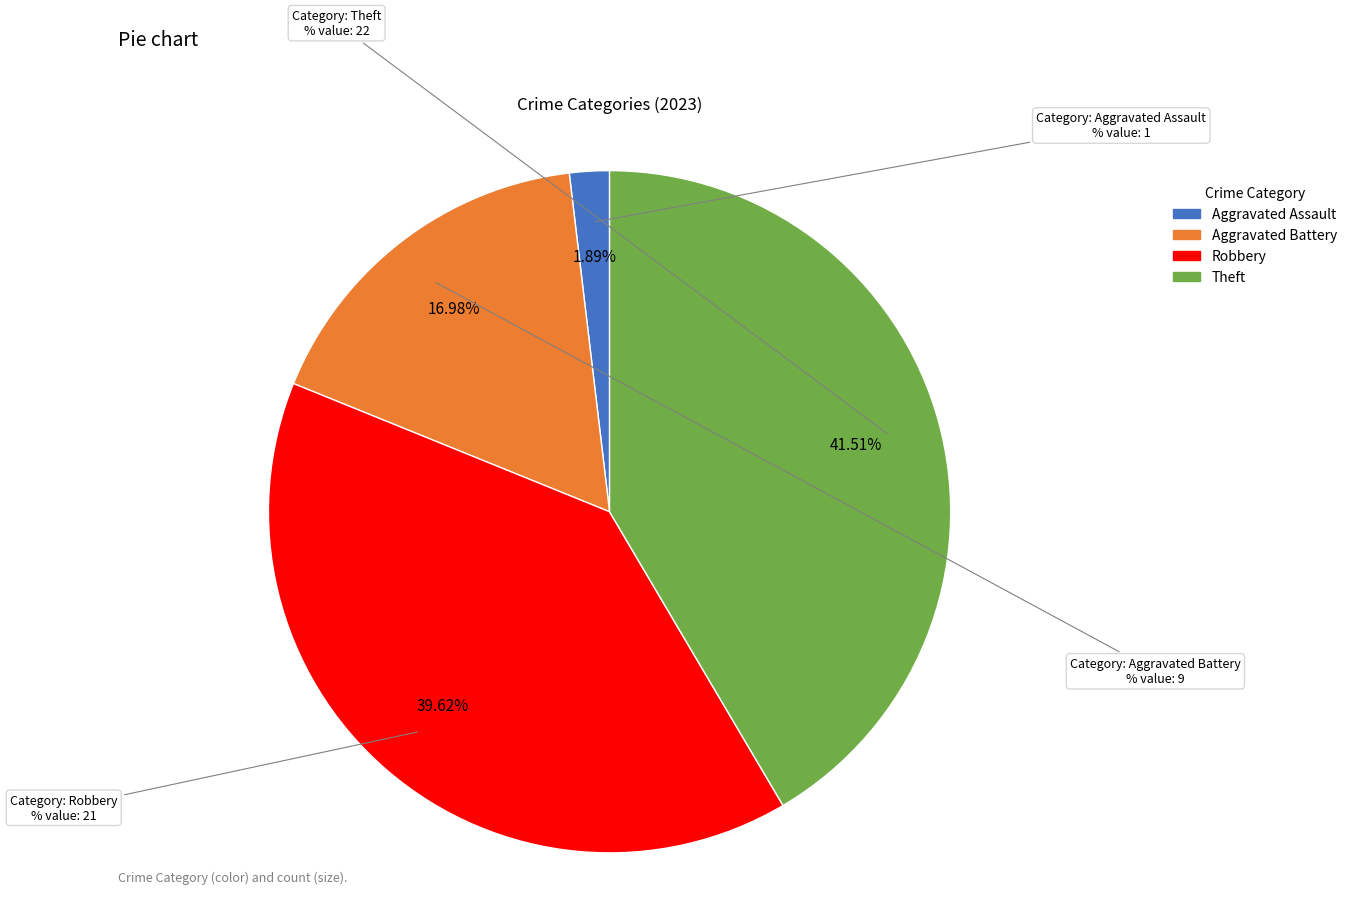

Which has a higher value, Aggravated Battery or Robbery?

Robbery